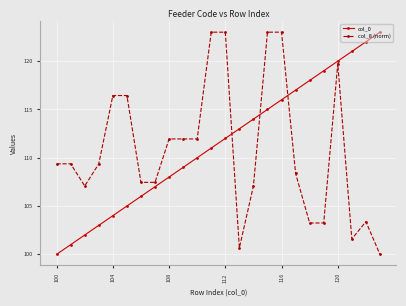

What is the highest value of the col_0 series?

123.0